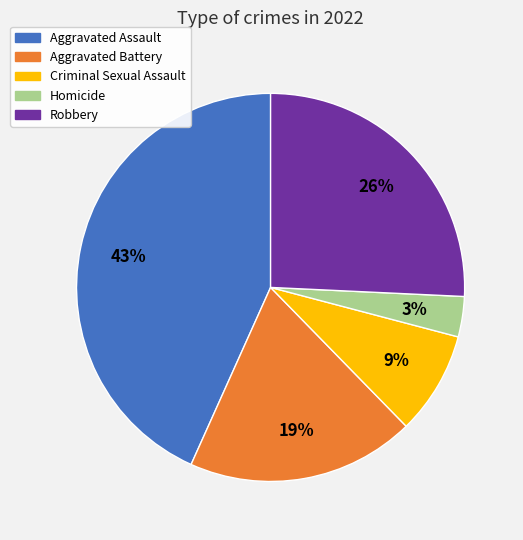

What is the ratio of the value at Criminal Sexual Assault to the value at Aggravated Assault?

0.2